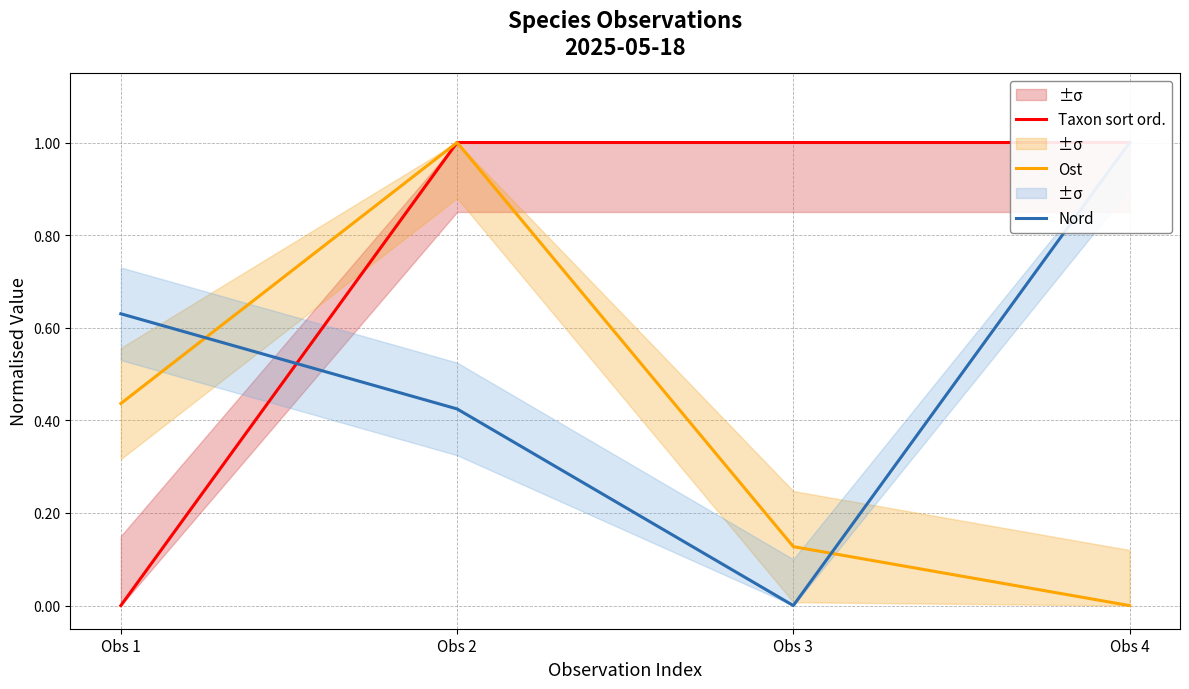

What is the difference between the highest and lowest values at Obs 2?

0.6